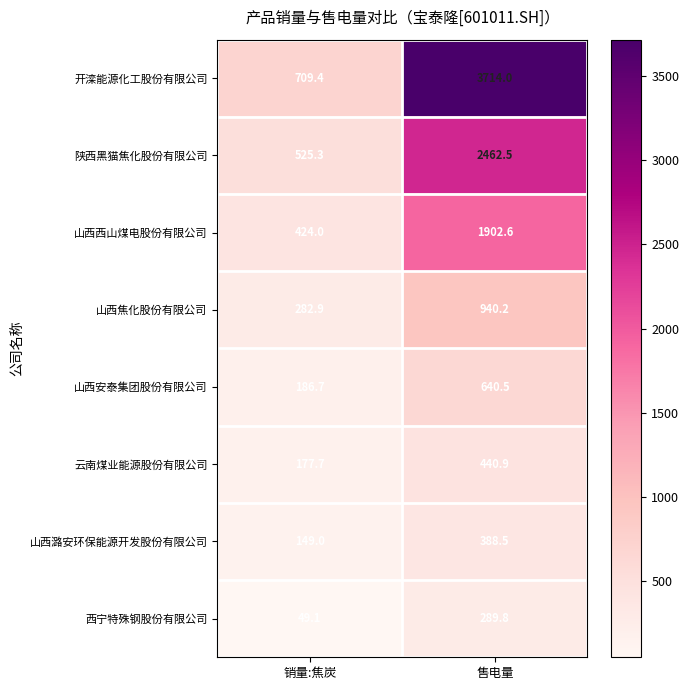

The value of 陕西黑猫焦化股份有限公司 at 销量:焦炭 is 216.3. True or false?

False